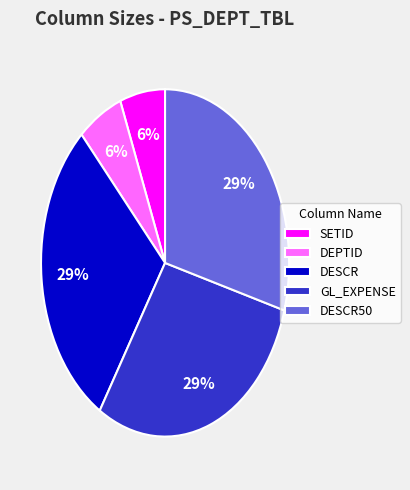

What is the ratio of the value at DEPTID to the value at DESCR50?

0.2